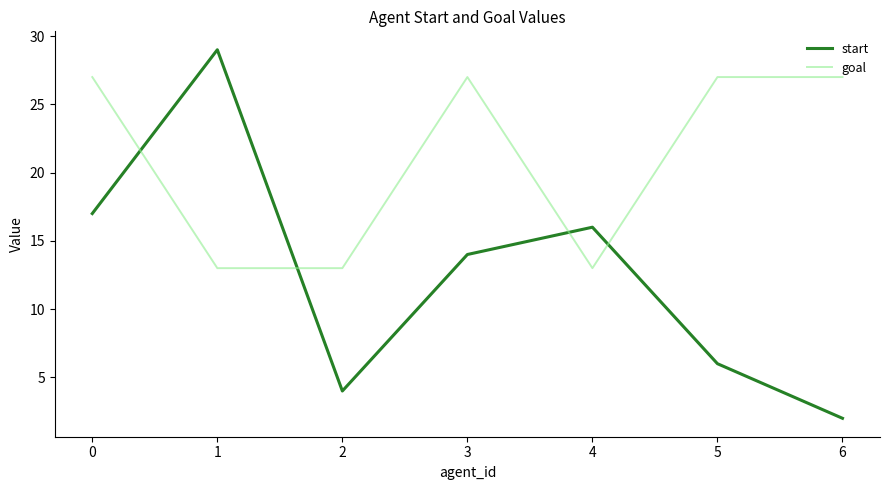

Reading left to right, list all the values displayed in this chart.

start: 17	29	4	14	16	6	2
goal: 27	13	13	27	13	27	27